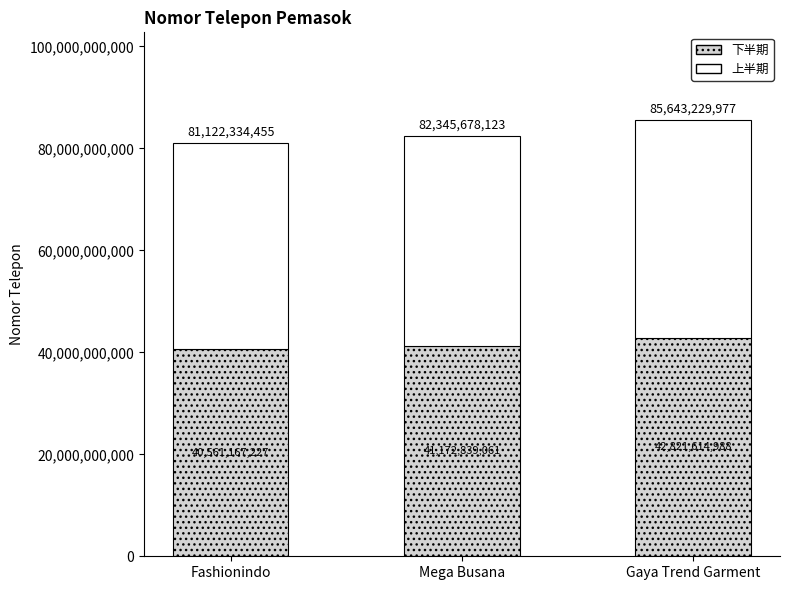

Reading left to right, list the values for the 下半期 series.

40561167227	41172839061	42821614988